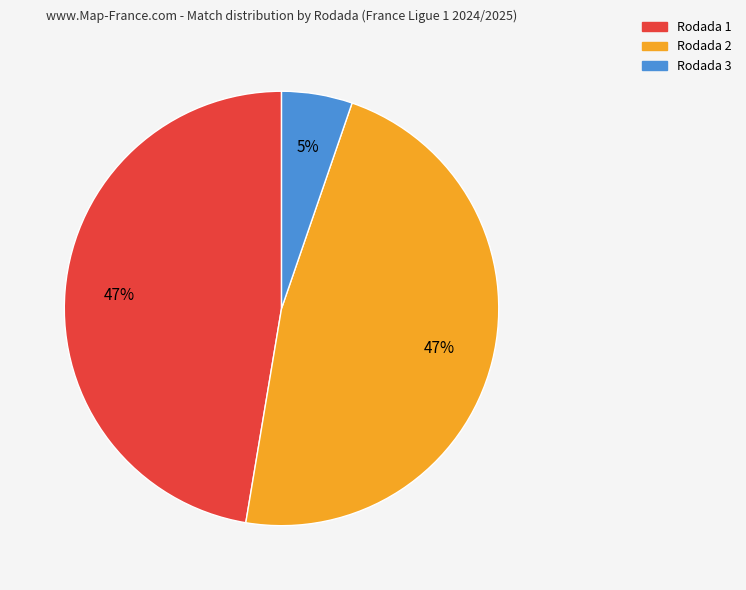

True or false: Rodada 3 accounts for 1% of the total.

False